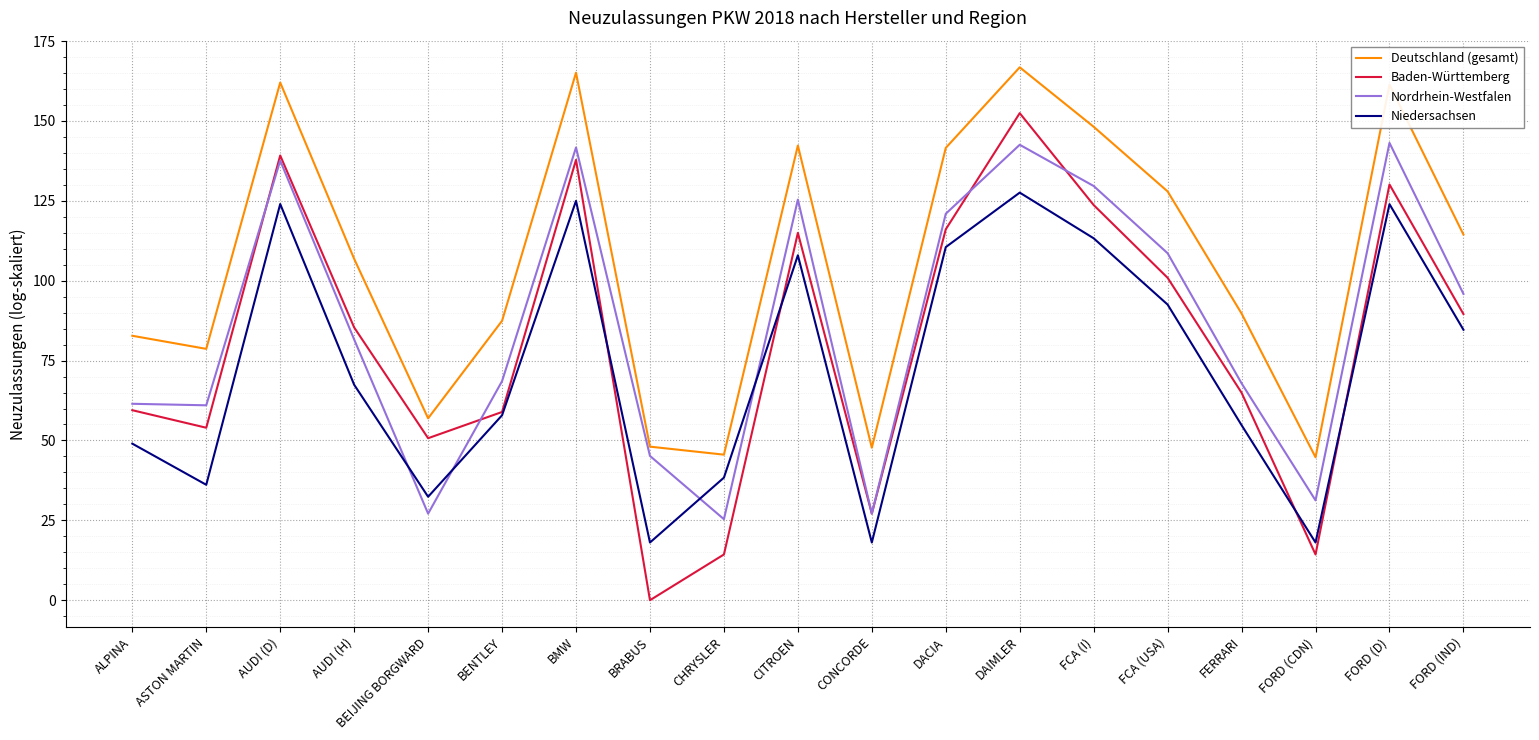

The value of Niedersachsen at FERRARI is 54.8. True or false?

True